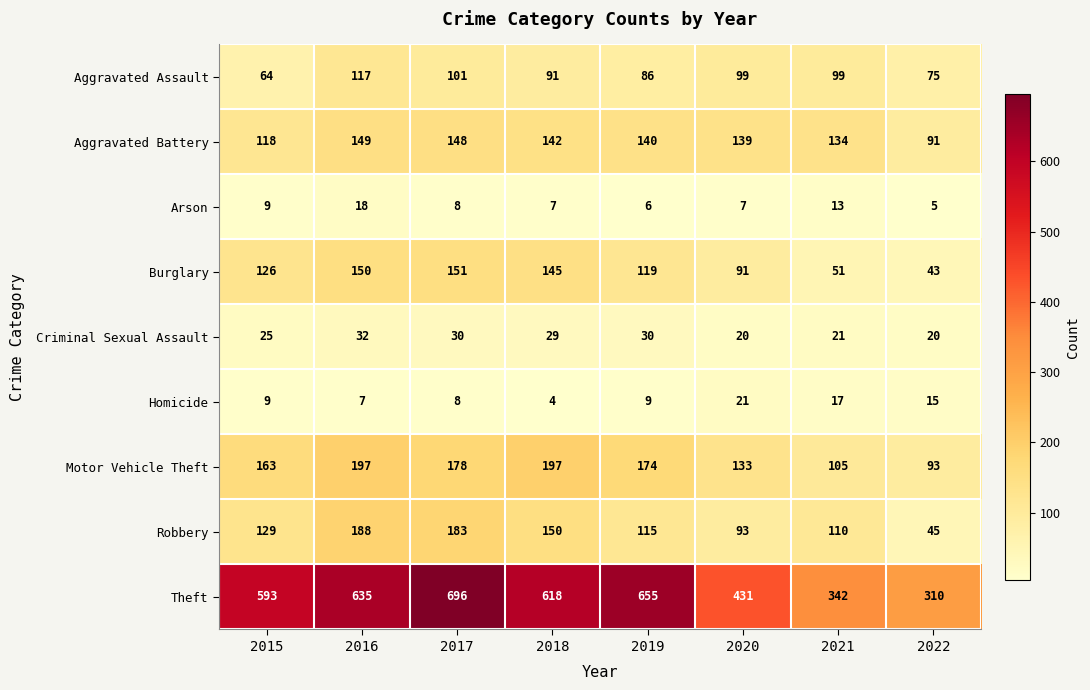

Rank the series by their maximum value, from highest to lowest.

Theft, Motor Vehicle Theft, Robbery, Burglary, Aggravated Battery, Aggravated Assault, Criminal Sexual Assault, Homicide, Arson